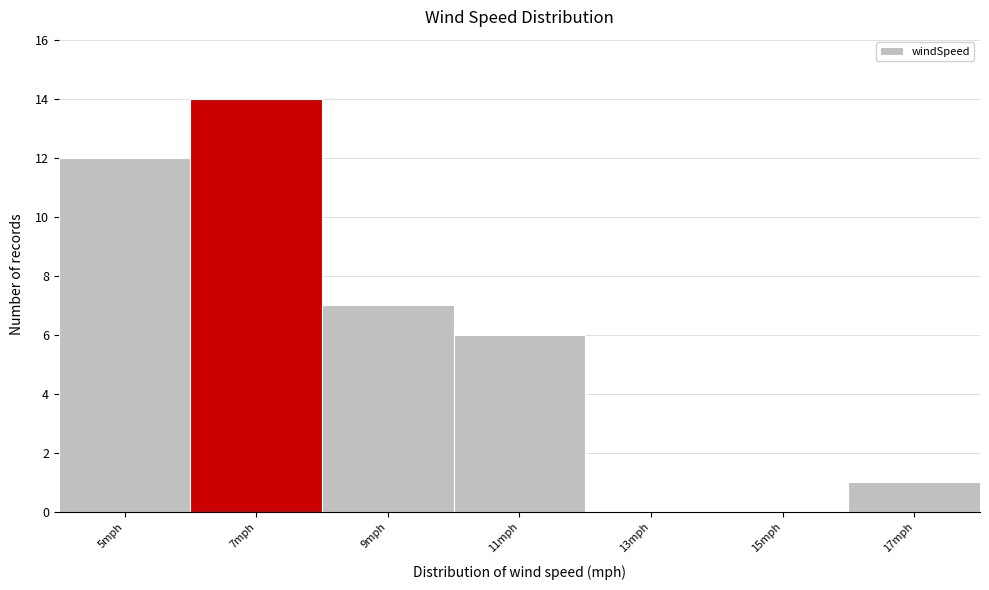

Reading right to left, extract all data points from this chart.

17mph=1	15mph=0	13mph=0	11mph=6	9mph=7	7mph=14	5mph=12